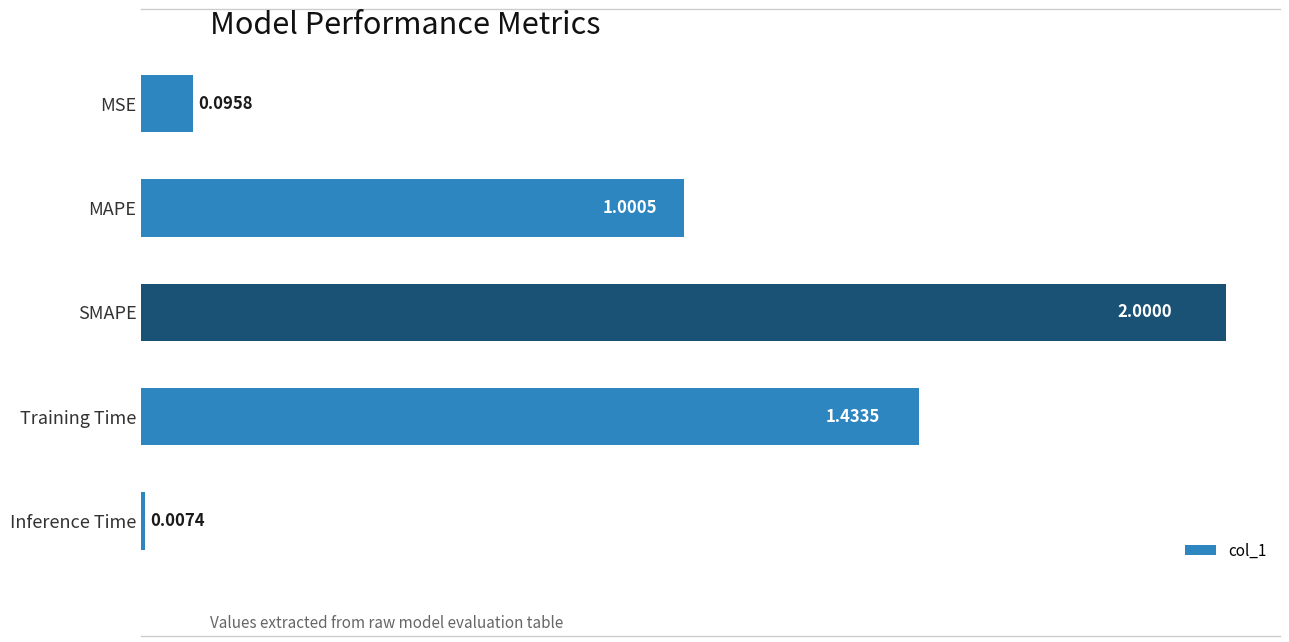

Rank the categories by value from highest to lowest.

SMAPE, Training Time, MAPE, MSE, Inference Time